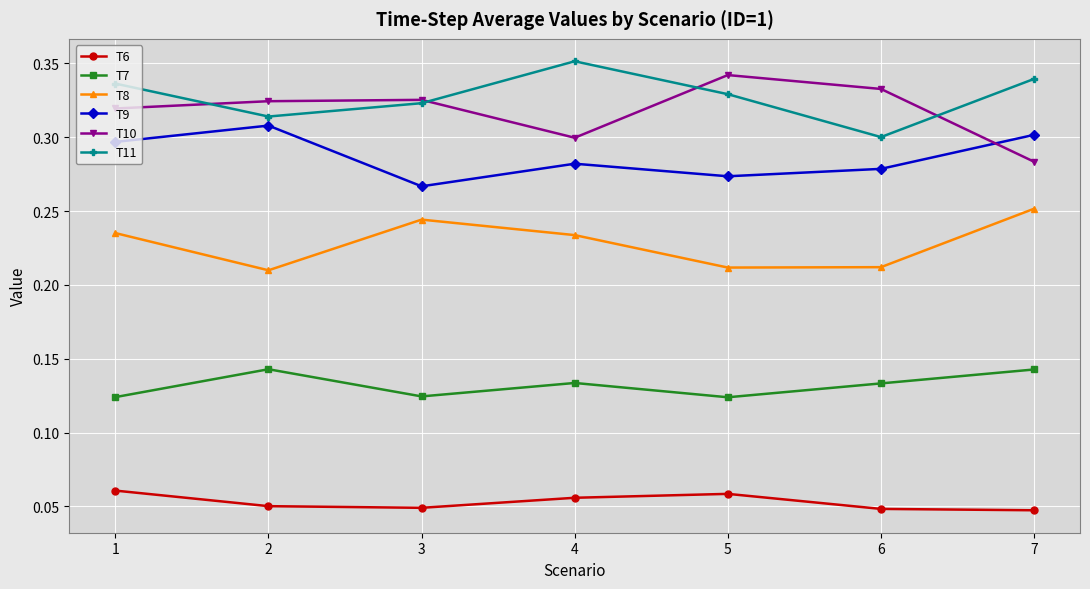

Is it true that T11 equals 0.3 at 6?

True